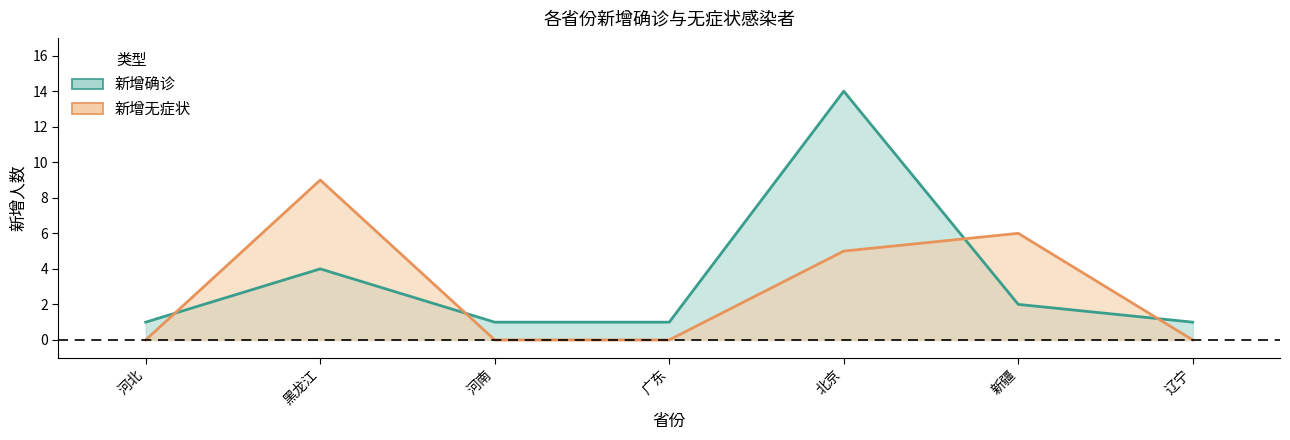

List the series in order of their overall mean, lowest first.

新增无症状, 新增确诊